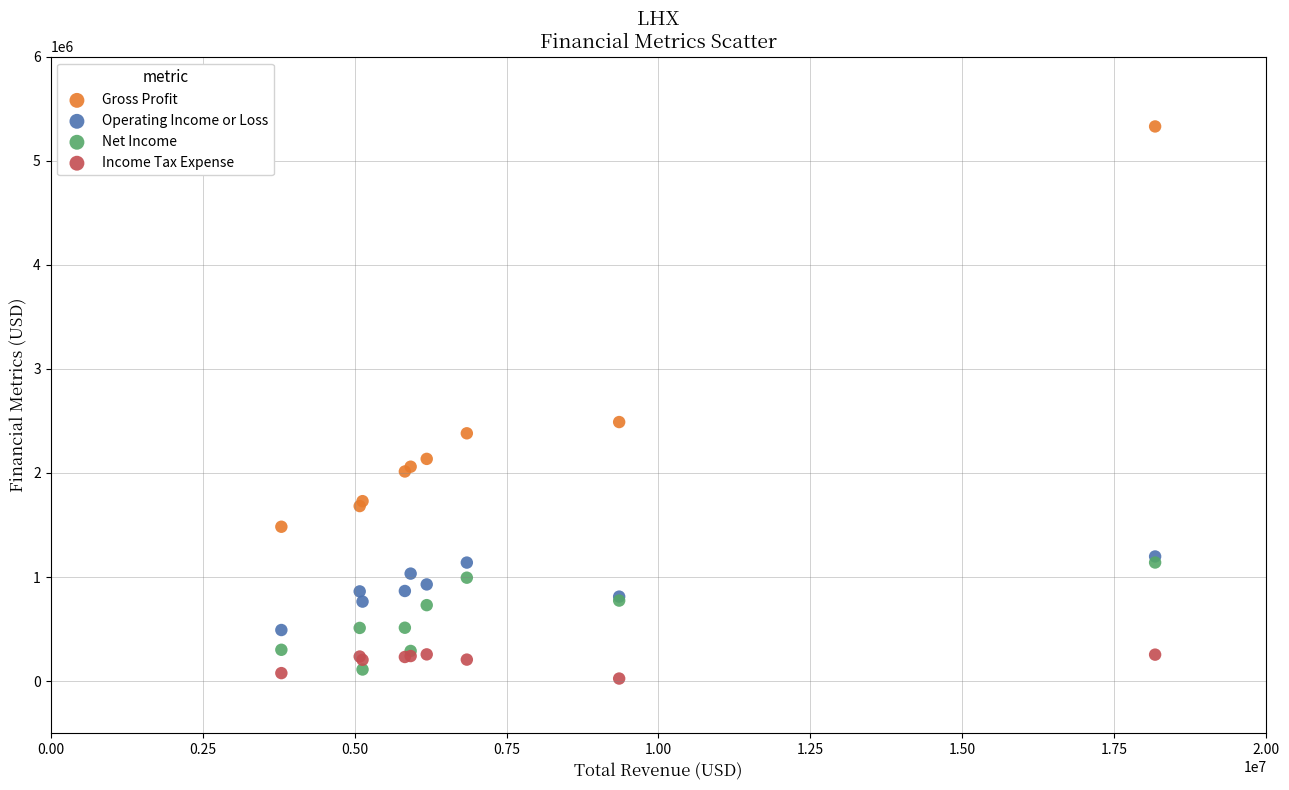

Across all series, what Y value is closest to 2676932?

2489058.4